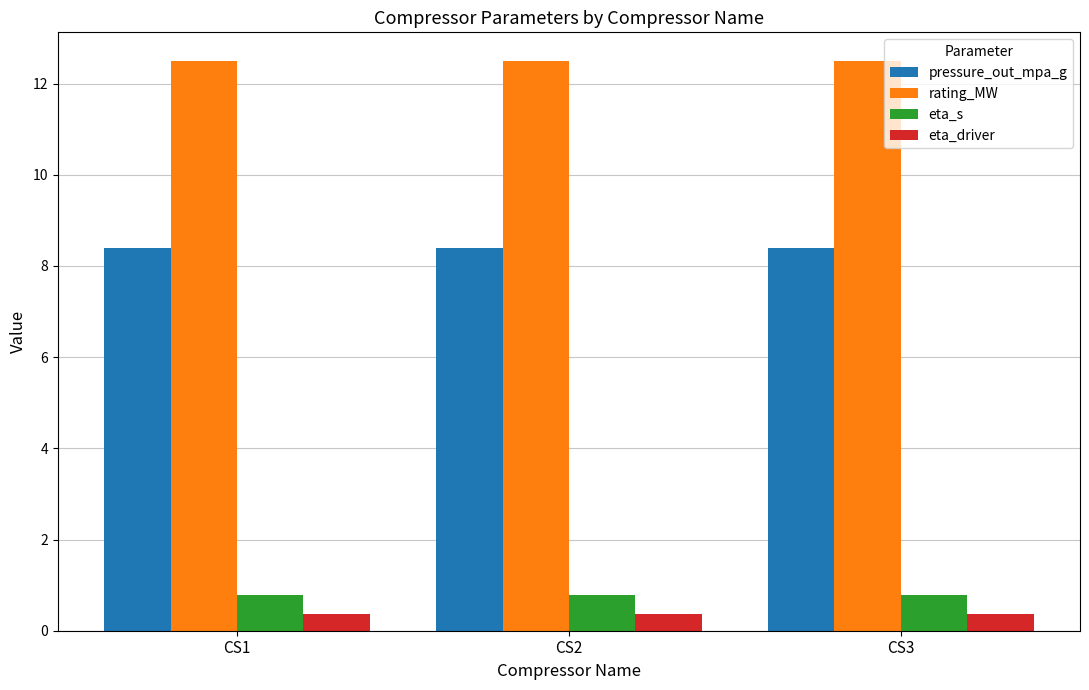

What is the maximum value shown in the chart?

12.5